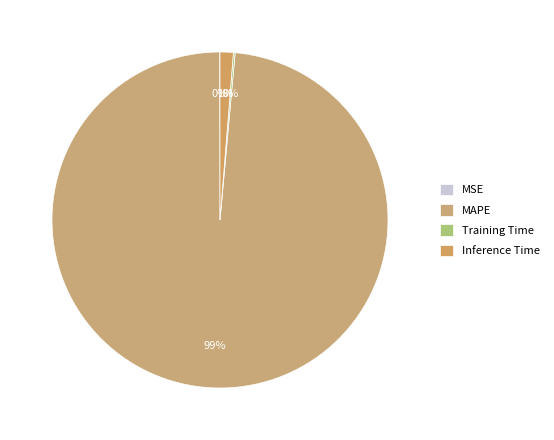

Do MSE and Training Time together represent more than half of the pie?

No